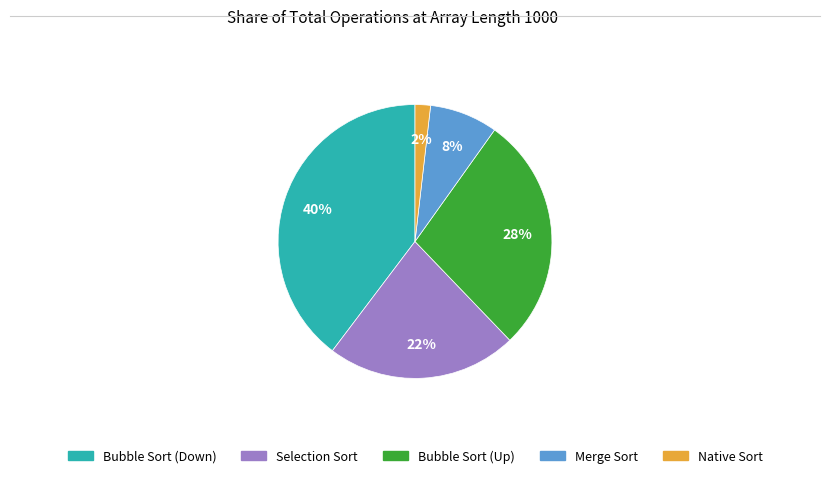

Which has a higher value, Native Sort or Bubble Sort (Down)?

Bubble Sort (Down)